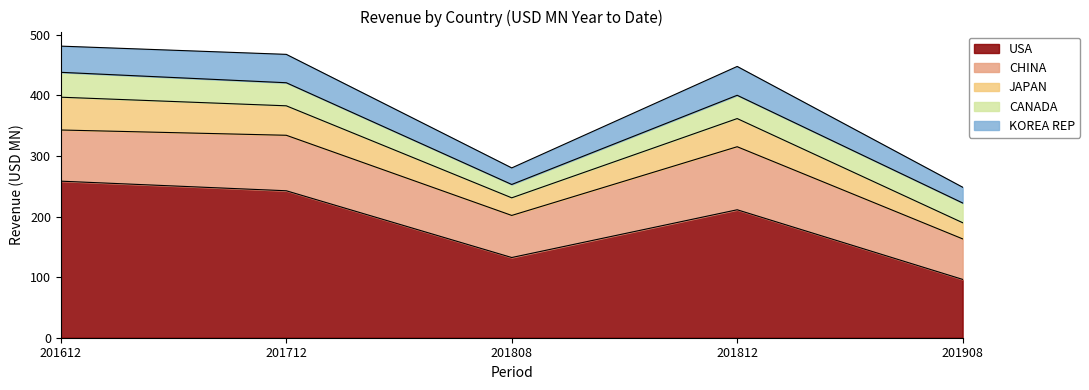

What is the minimum value shown in the chart?

22.0